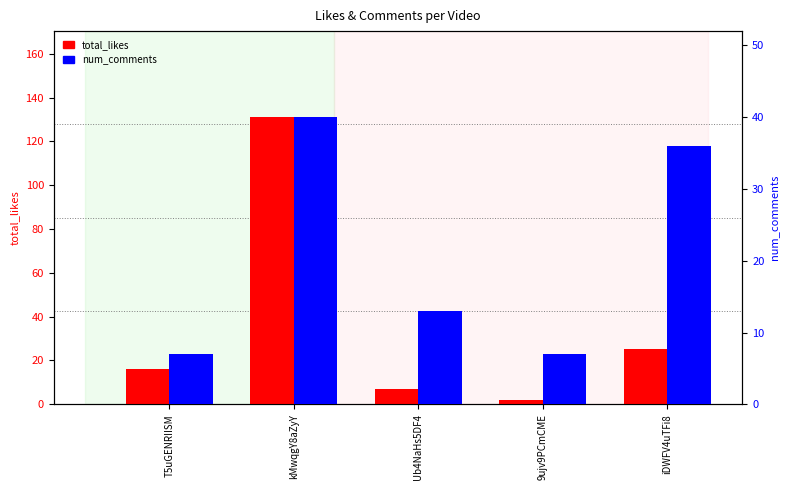

Count the number of categories in the chart.

5